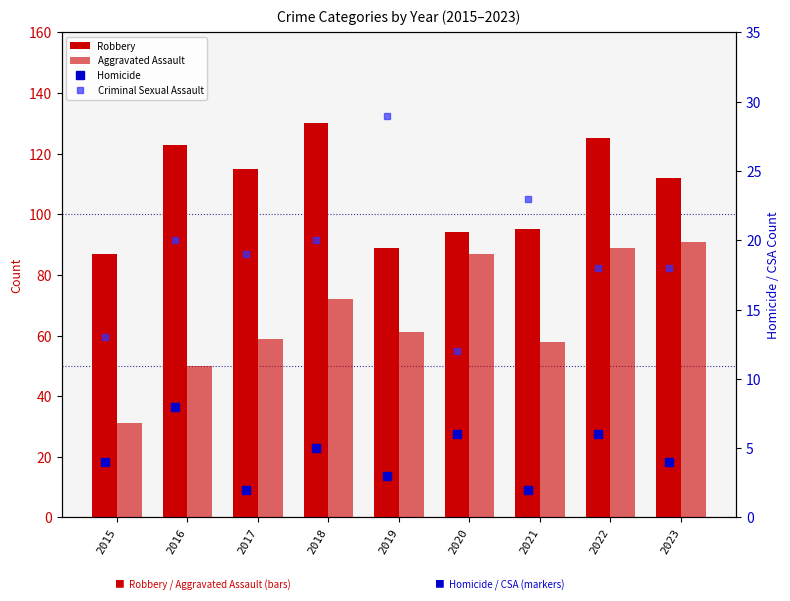

Which category has the lowest value in the Criminal Sexual Assault series?

2020